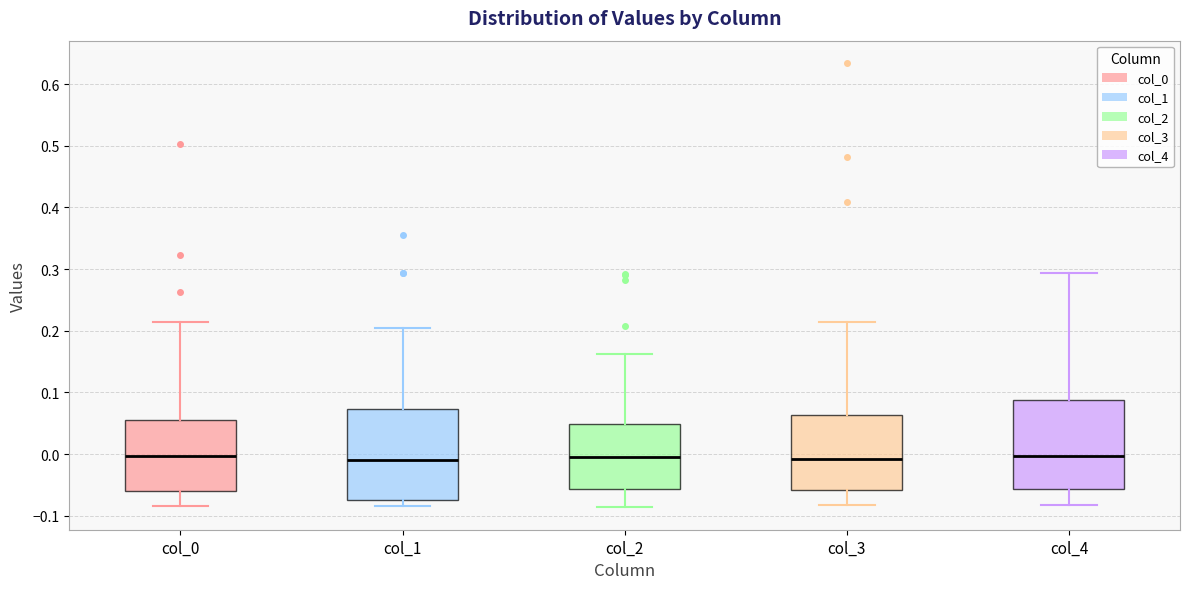

Reading left to right, read every box against the y-axis: the position of its median line, the range the box covers, and the ends of its whiskers. The values are not printed on the chart, so give them approximately, as read against the axis.

col_0: median 0.00, box -0.06 to 0.05, whiskers -0.08 to 0.21
col_1: median -0.01, box -0.07 to 0.07, whiskers -0.08 to 0.20
col_2: median -0.01, box -0.06 to 0.05, whiskers -0.09 to 0.16
col_3: median -0.01, box -0.06 to 0.06, whiskers -0.08 to 0.21
col_4: median 0.00, box -0.06 to 0.09, whiskers -0.08 to 0.29